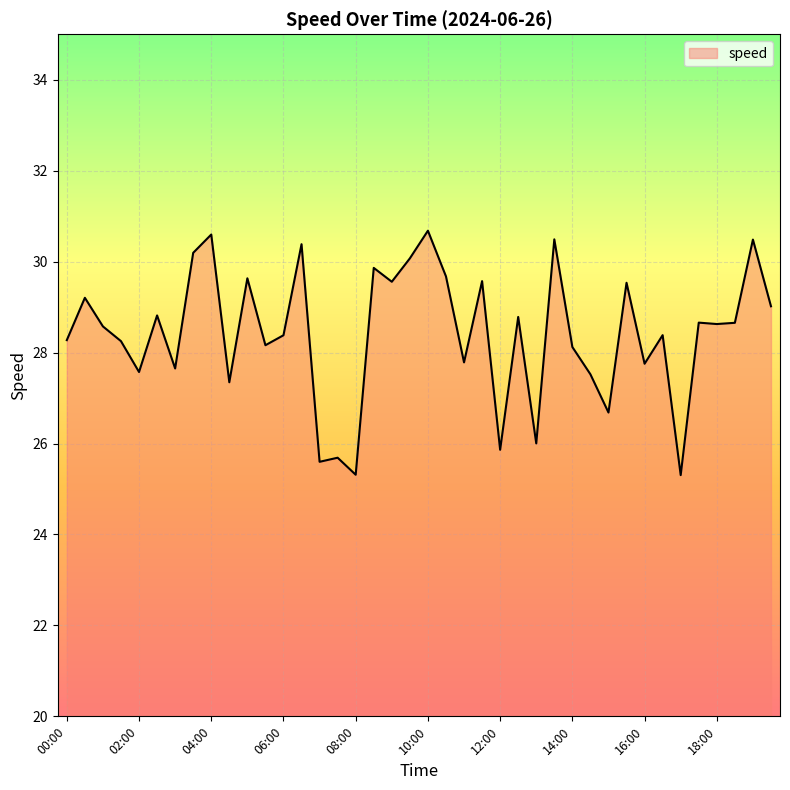

What is the maximum value shown in the chart?

30.7